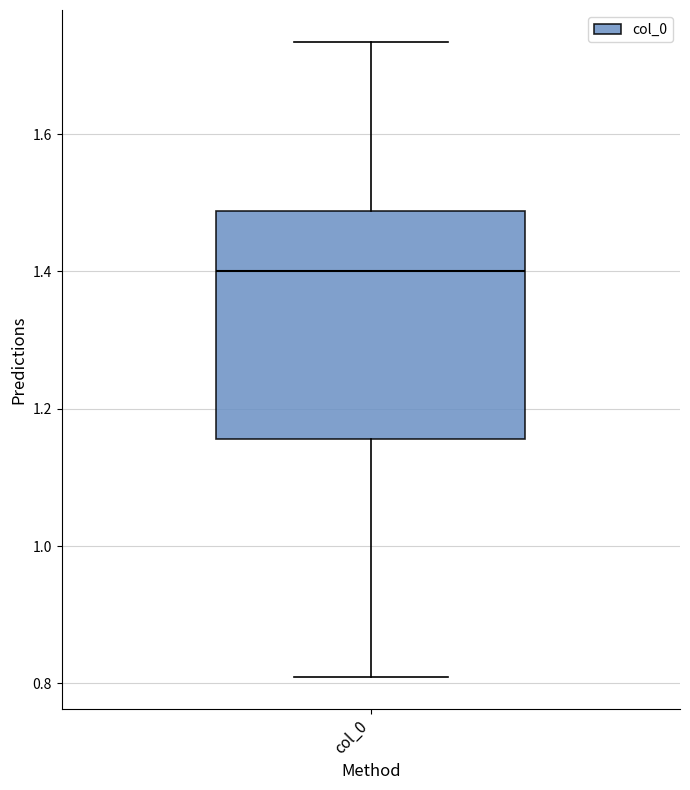

Transcribe this box plot: give where the median line is, the range the box spans, and where the two whiskers end, as read against the y-axis. The values are not printed on the chart, so give them approximately, as read against the axis.

median 1.40, box 1.16 to 1.48, whiskers 0.80 to 1.74